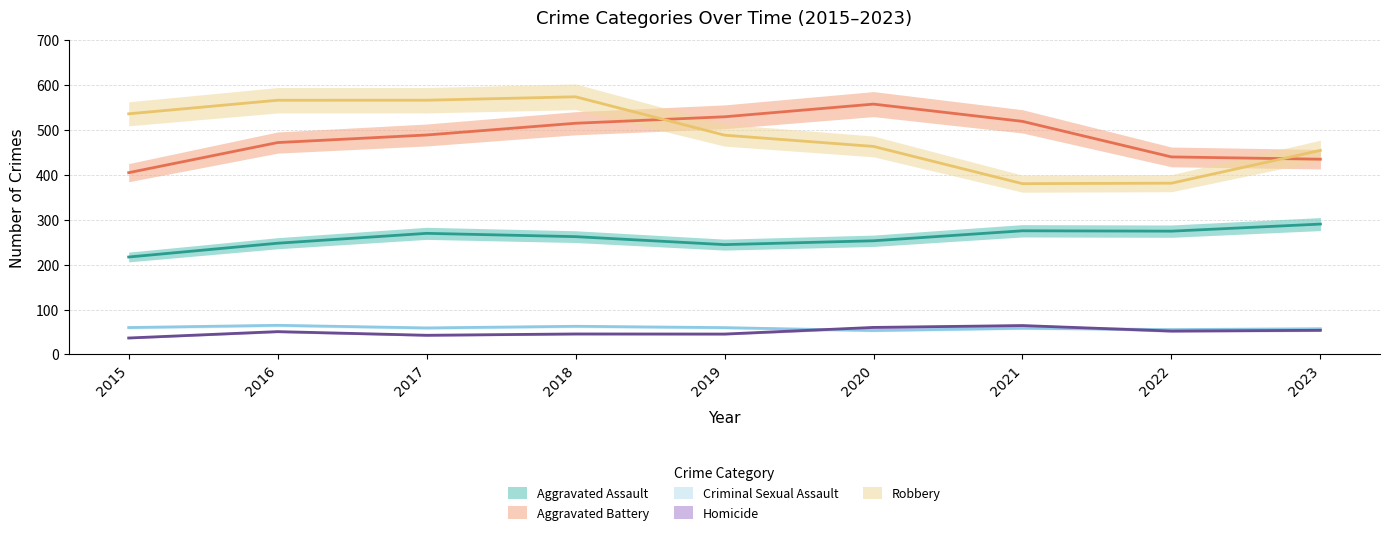

Which label corresponds to the largest value in the chart?

2018